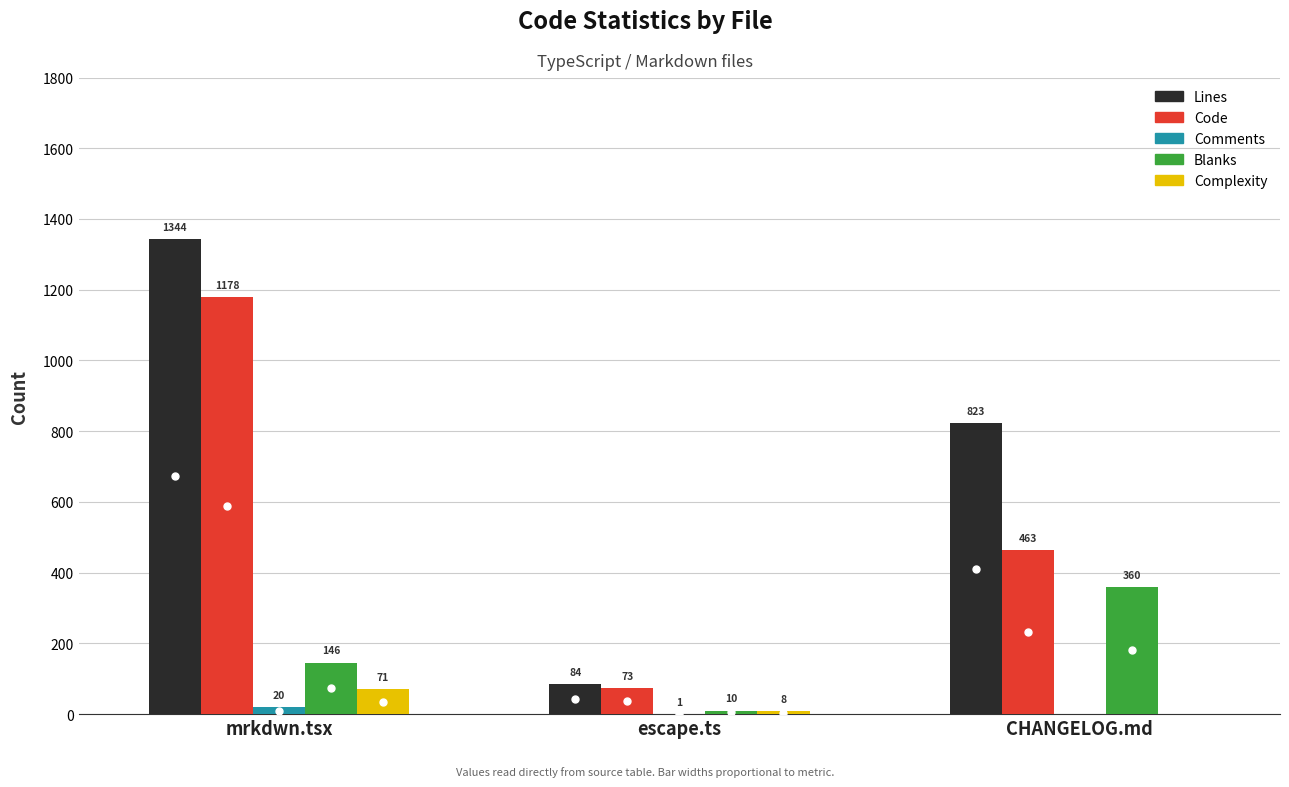

Is it true that Blanks equals 10 at escape.ts?

True